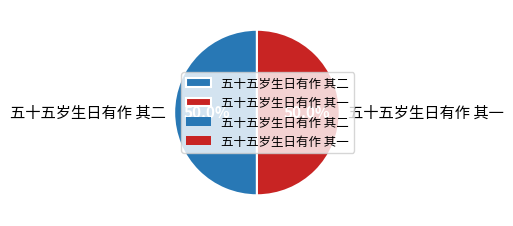

To the nearest percent, what is the combined percentage of 五十五岁生日有作 其二 and 五十五岁生日有作 其一?

100%